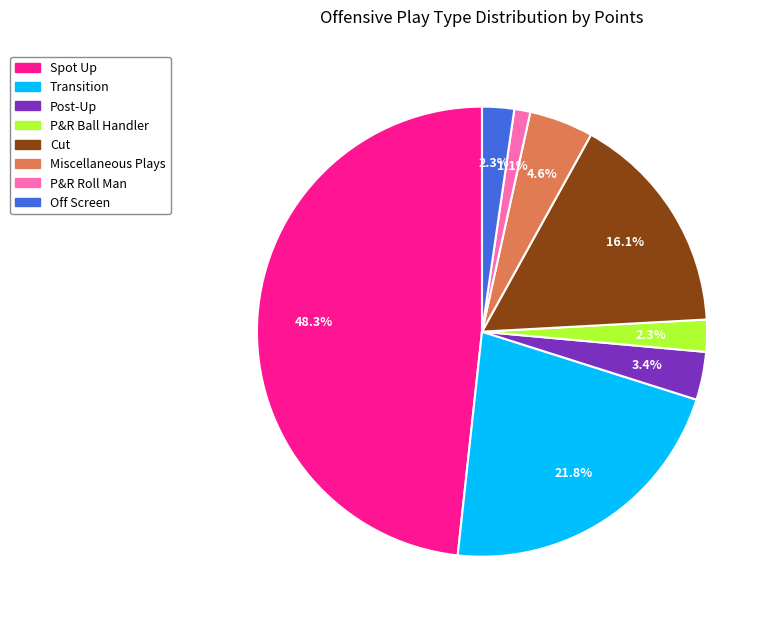

Count the number of slices in the pie.

8